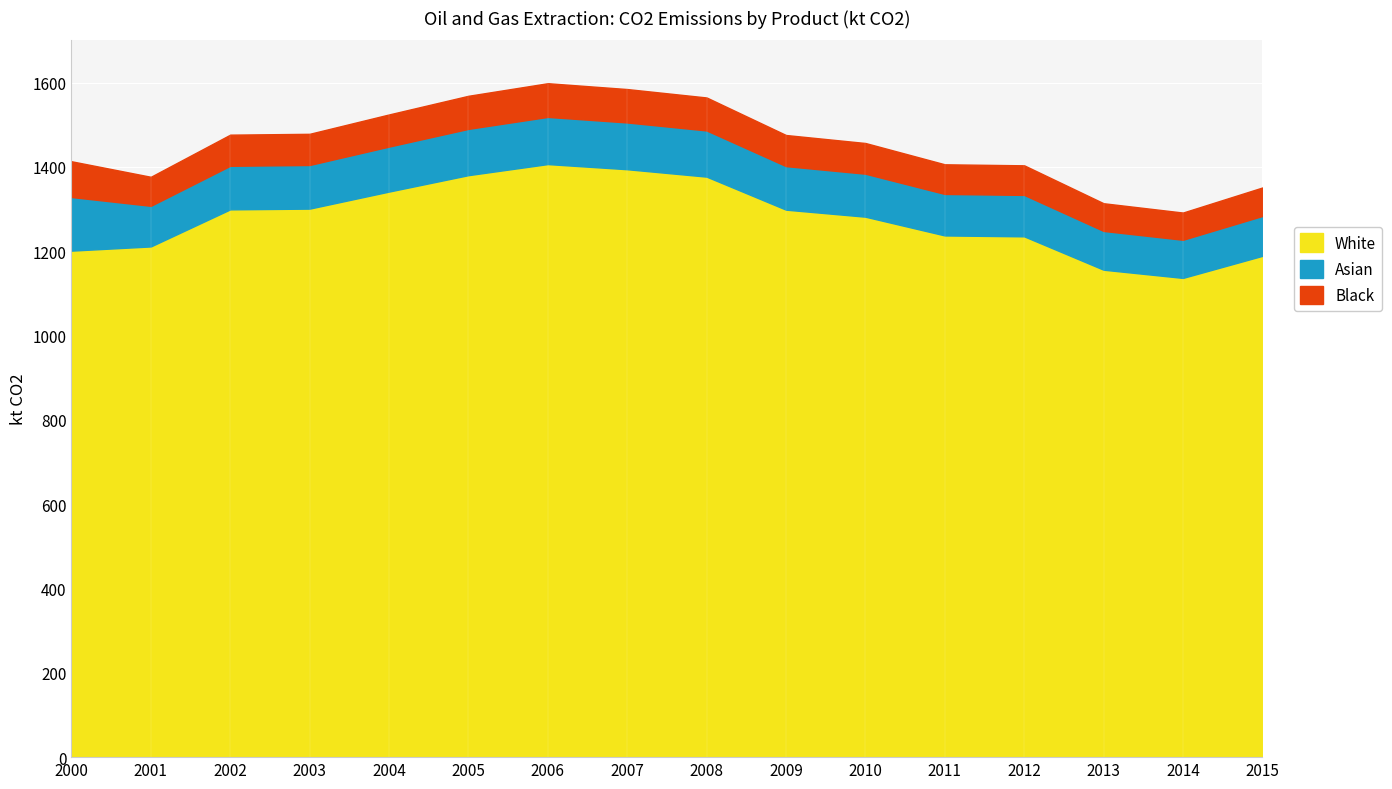

The value of White at 2012 is 585.8. True or false?

False